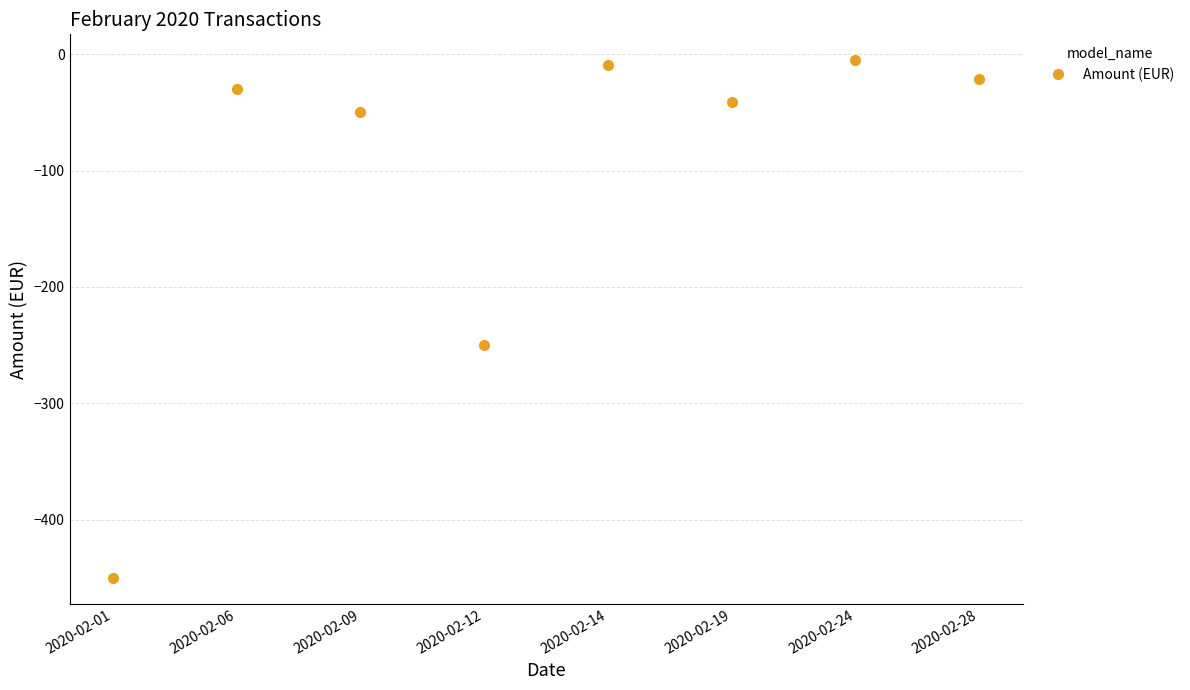

How many interior local valleys (lower than both neighbors) does the data have?

2